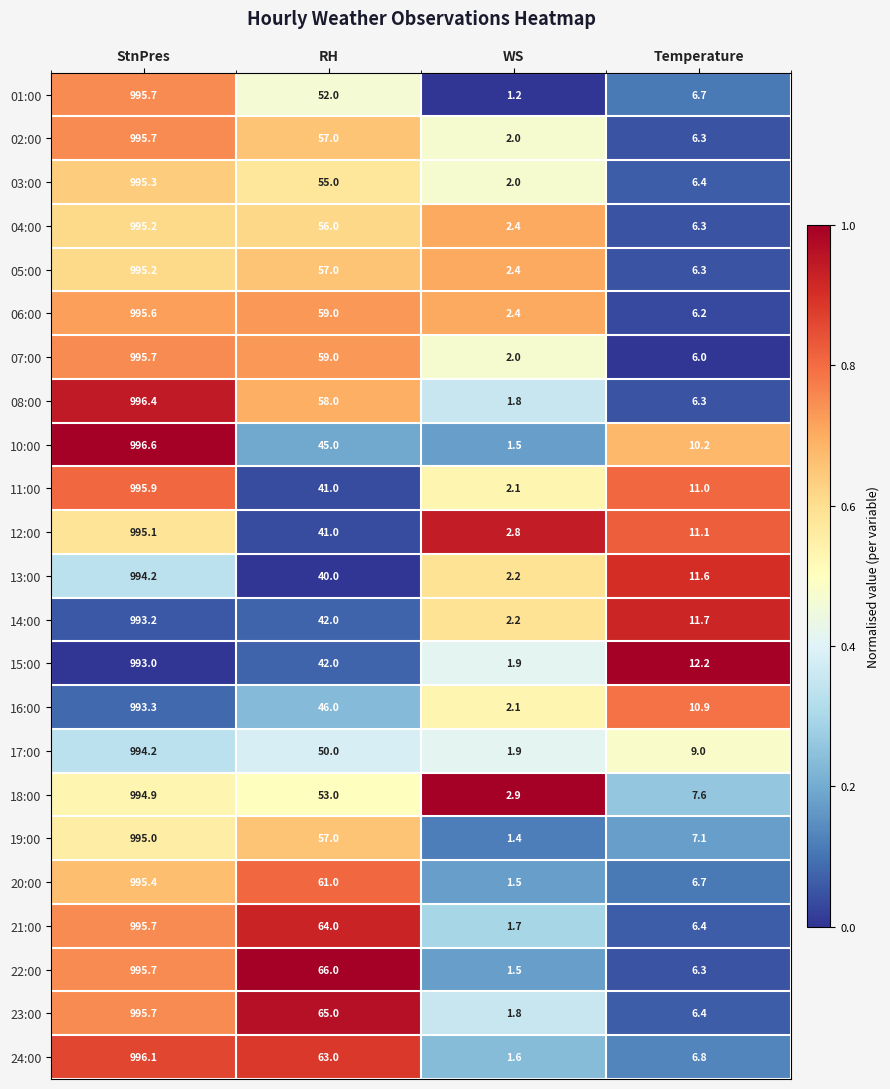

Is it true that 16:00 equals 25.4 at RH?

False